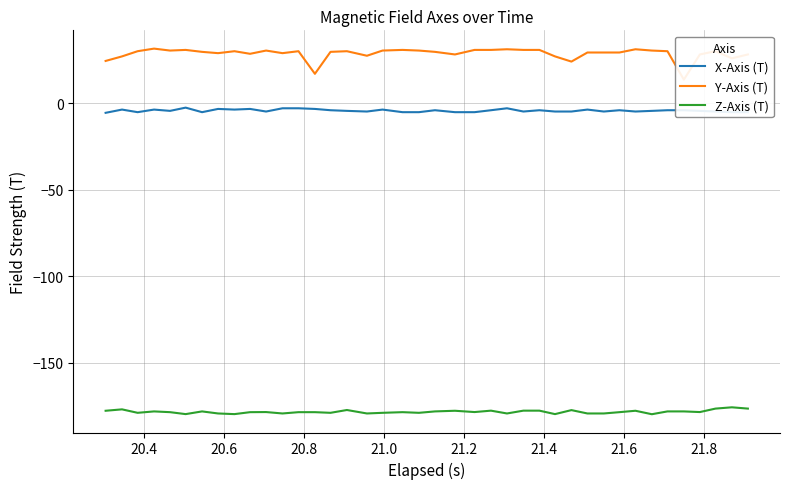

What is the minimum value shown in the chart?

-179.7